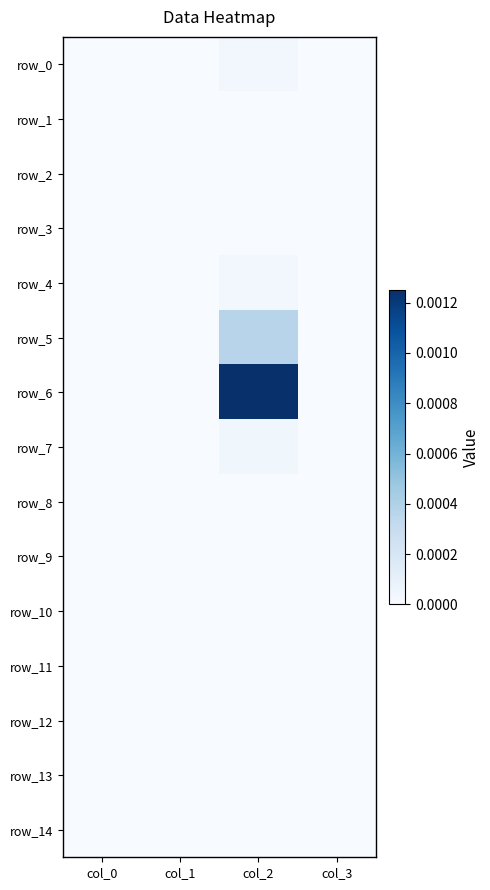

Count the number of categories in the chart.

4